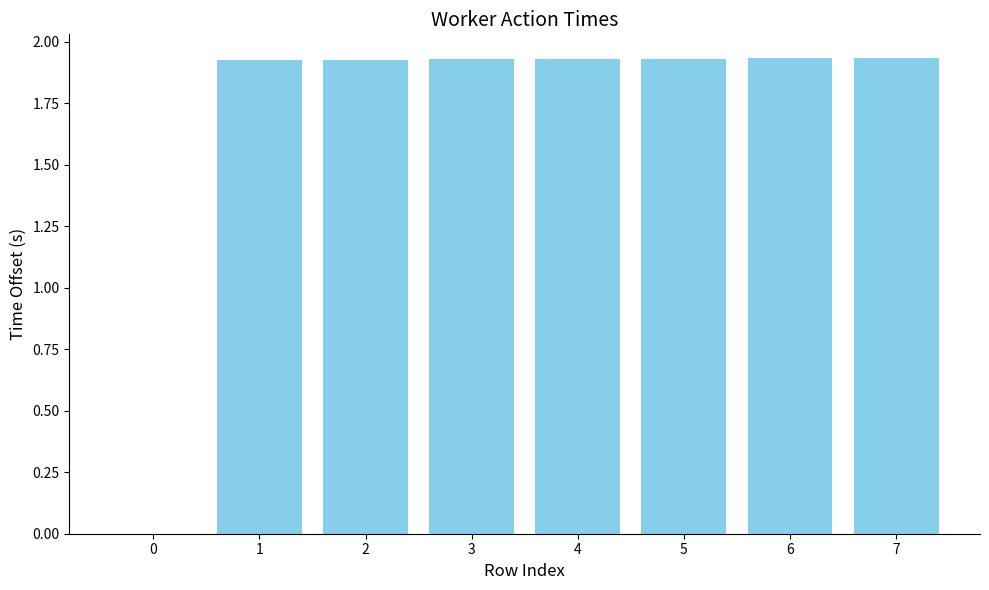

Is it true that the value at 4 is 3.3?

False